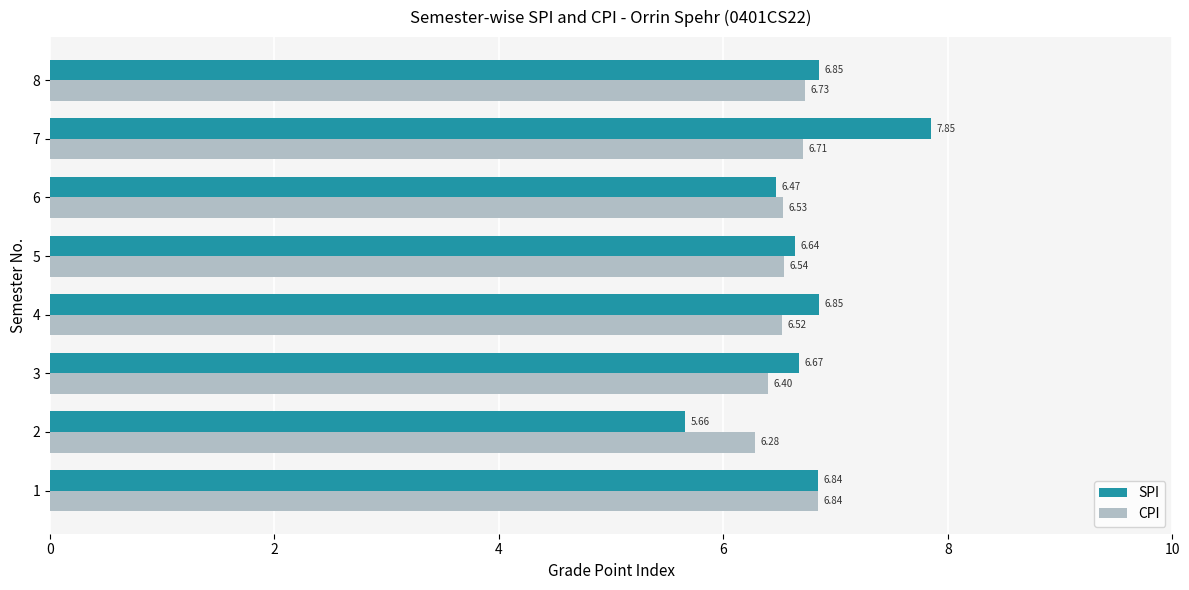

What is the difference between the maximum and minimum values in the CPI series?

0.6